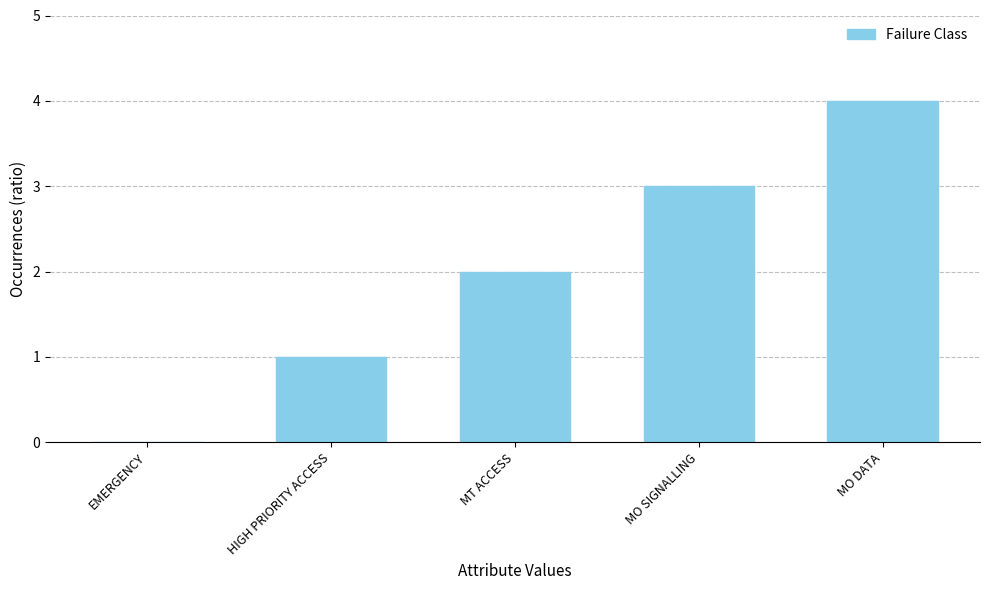

At which label is the value closest to 2?

MT ACCESS